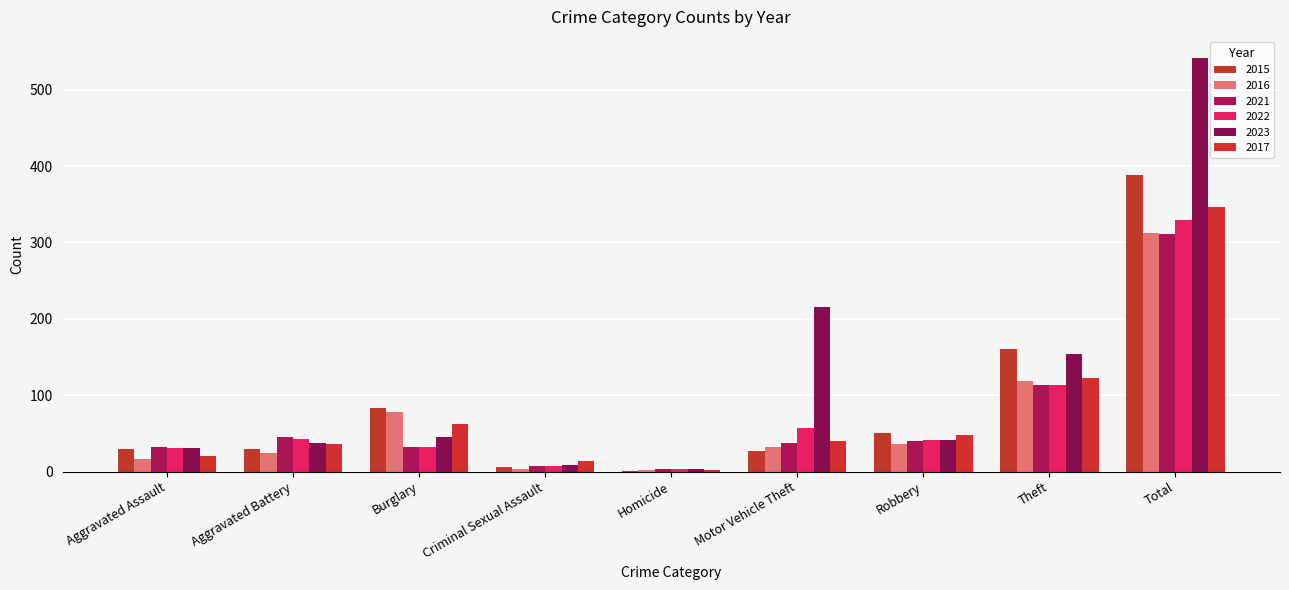

Is it true that 2015 equals 83 at Burglary?

True